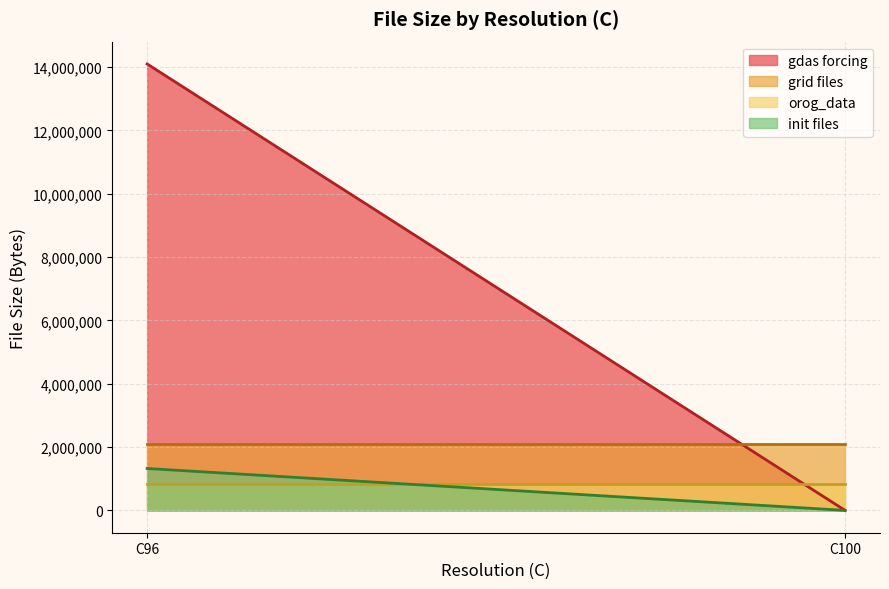

What is the greatest value displayed?

14101708.0